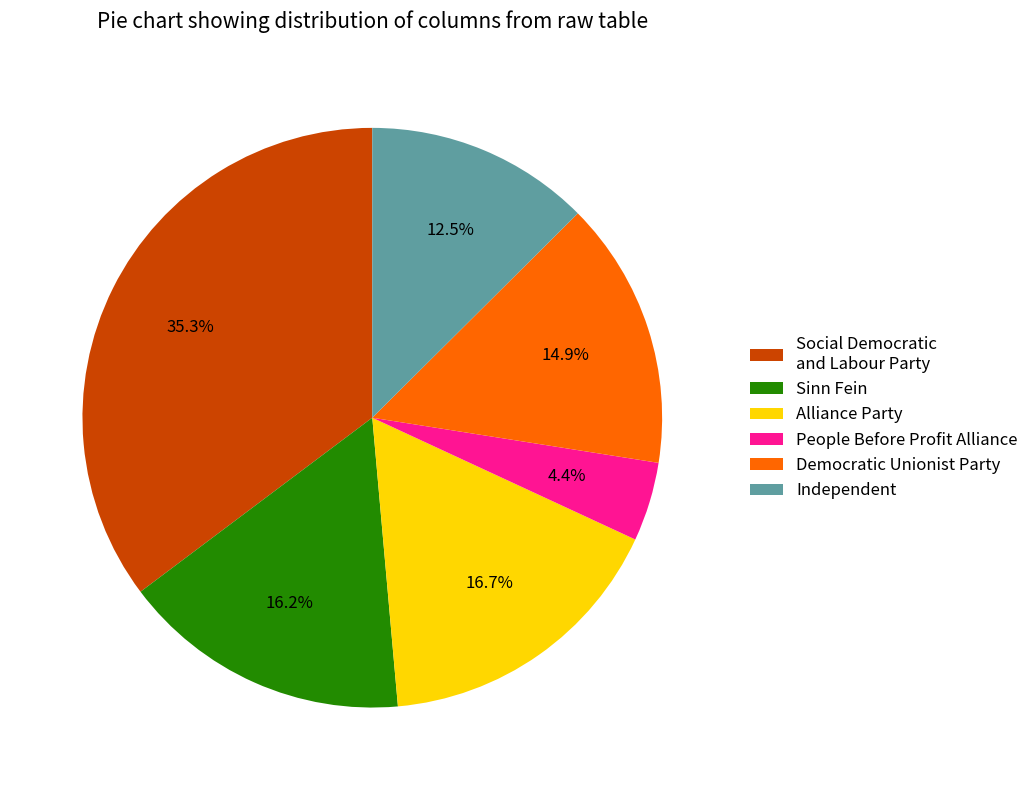

Which slice is the smallest?

People Before Profit Alliance